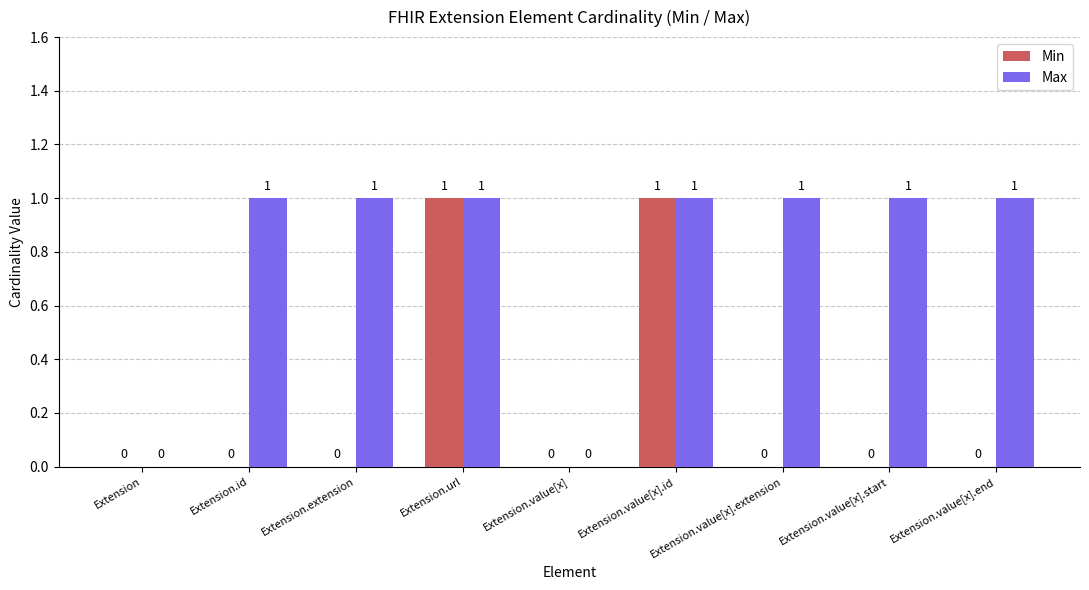

What is the spread (max minus min) of values at Extension.id?

1